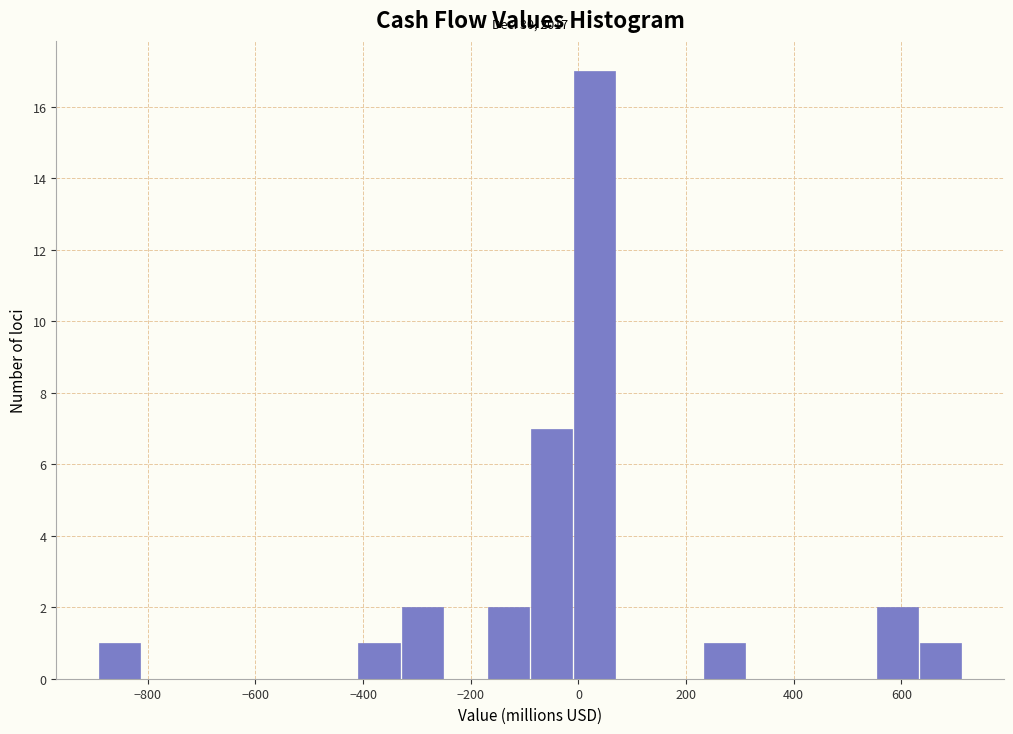

Which range on the x-axis has the tallest bar?

0 to 80